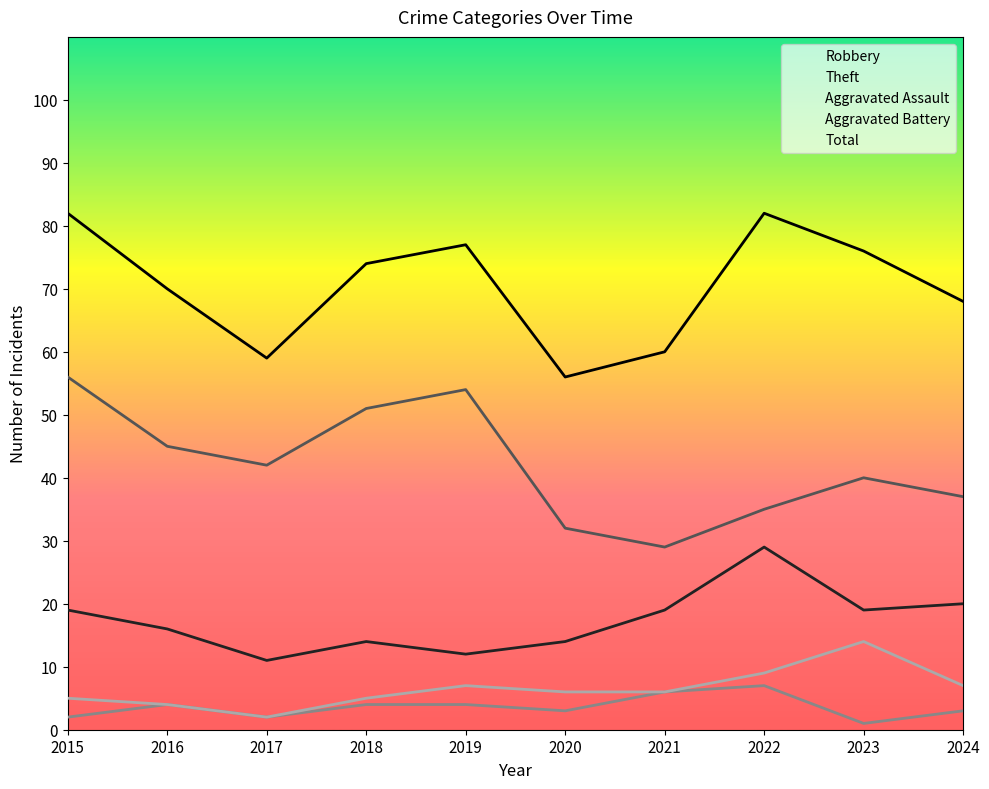

True or false: Total has more than 0 points higher than both neighbors.

True